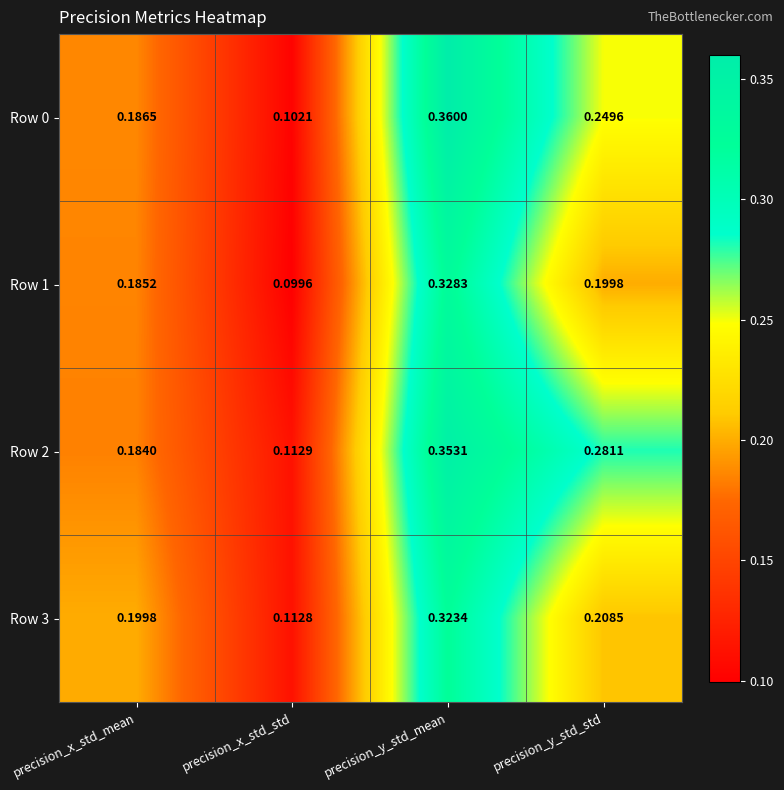

Rank the series by their maximum value, from lowest to highest.

Row 3, Row 1, Row 2, Row 0